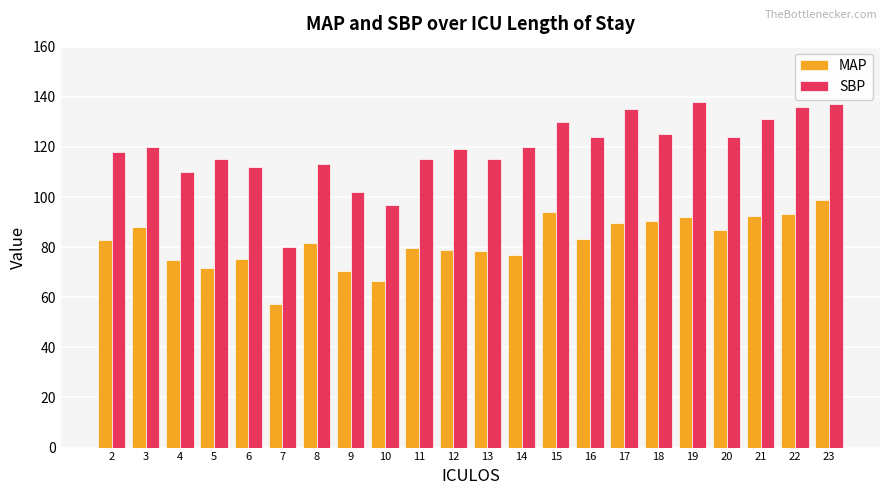

The value of SBP at 17 is 135.0. True or false?

True